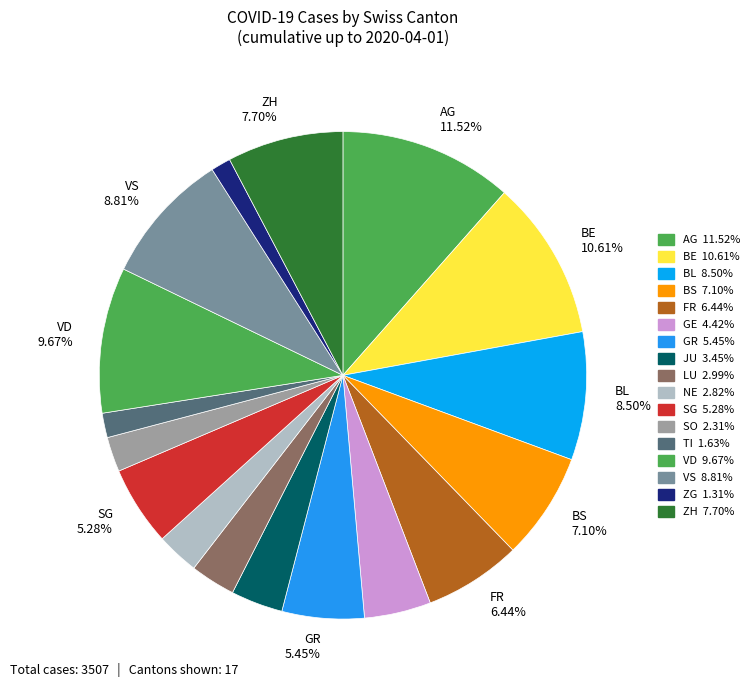

To the nearest percent, what is the difference between the largest and smallest slice percentages?

10%